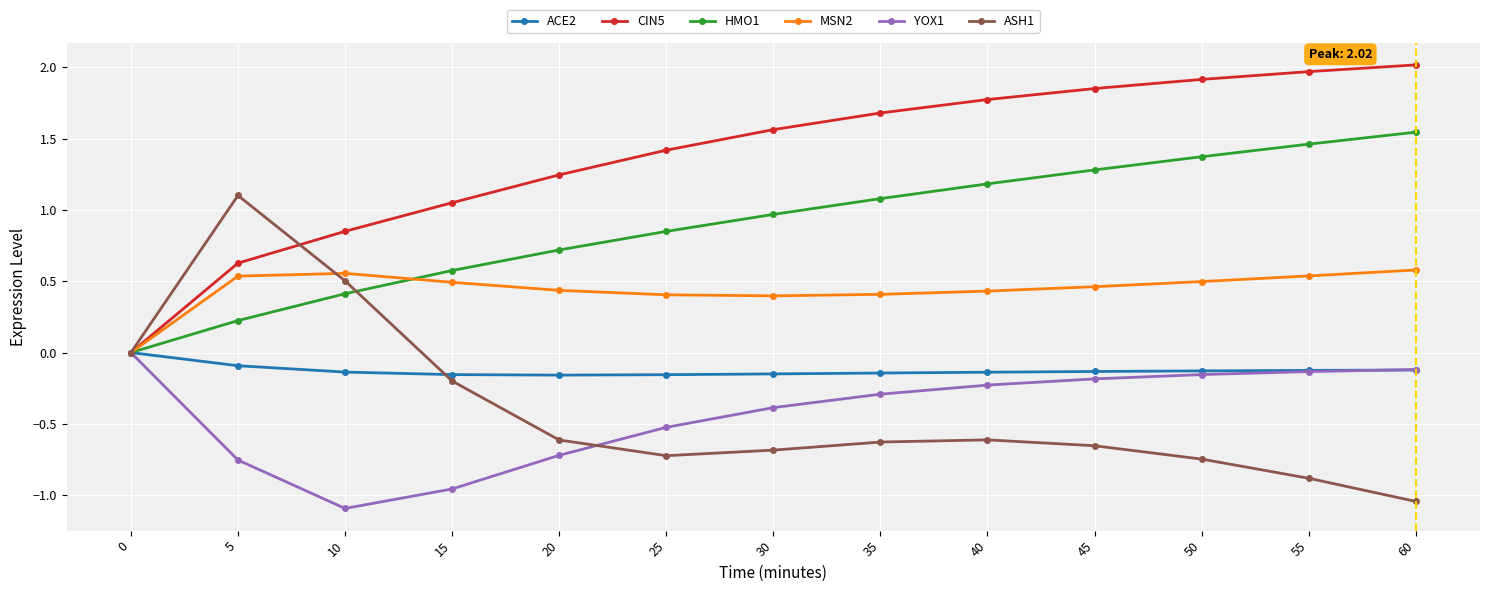

What is the smallest value displayed?

-1.1